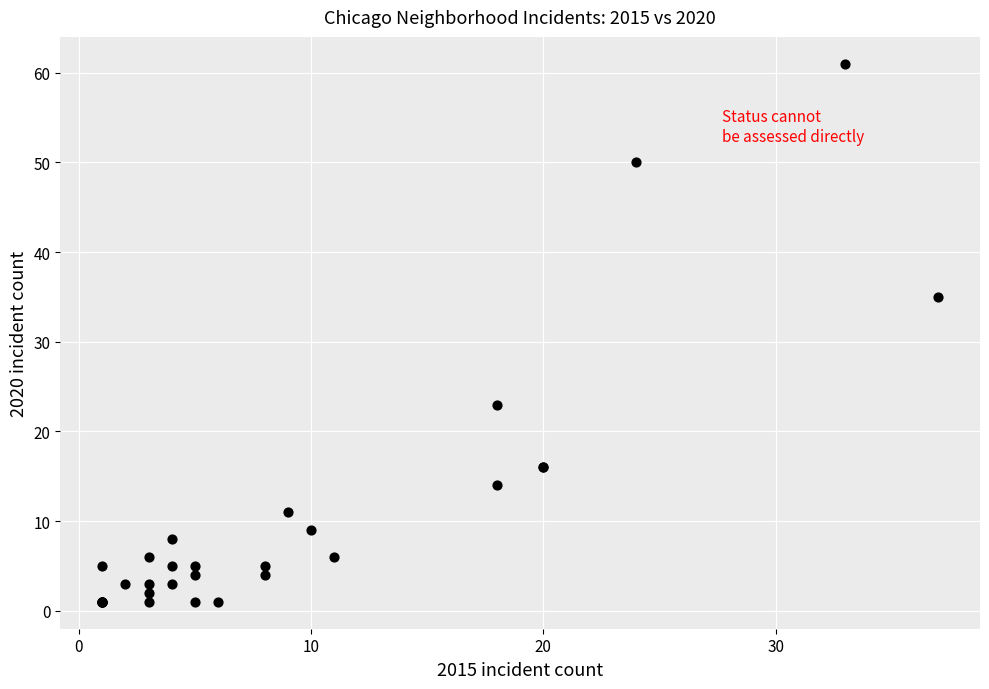

What Y value in the scatter plot is closest to 31?

35